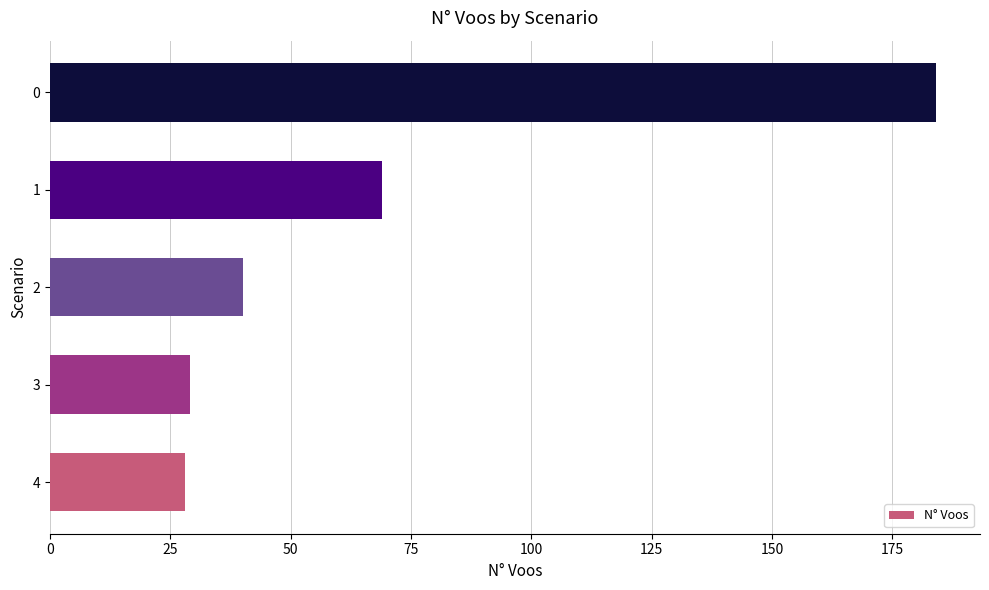

How many data points are less than 40?

2